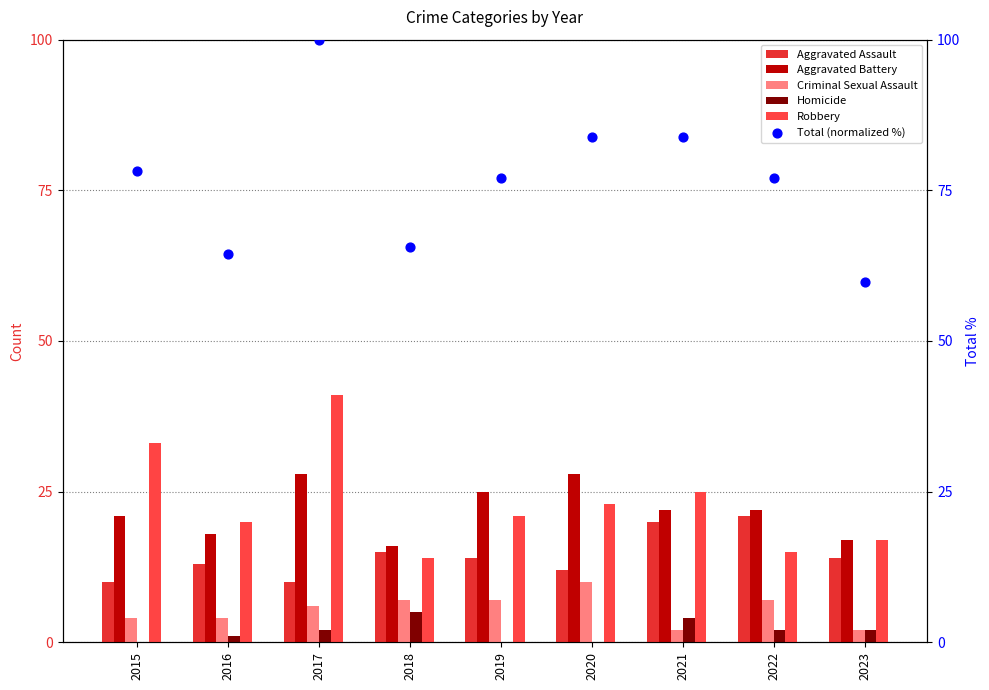

At which category is the sum across all series the highest?

2017